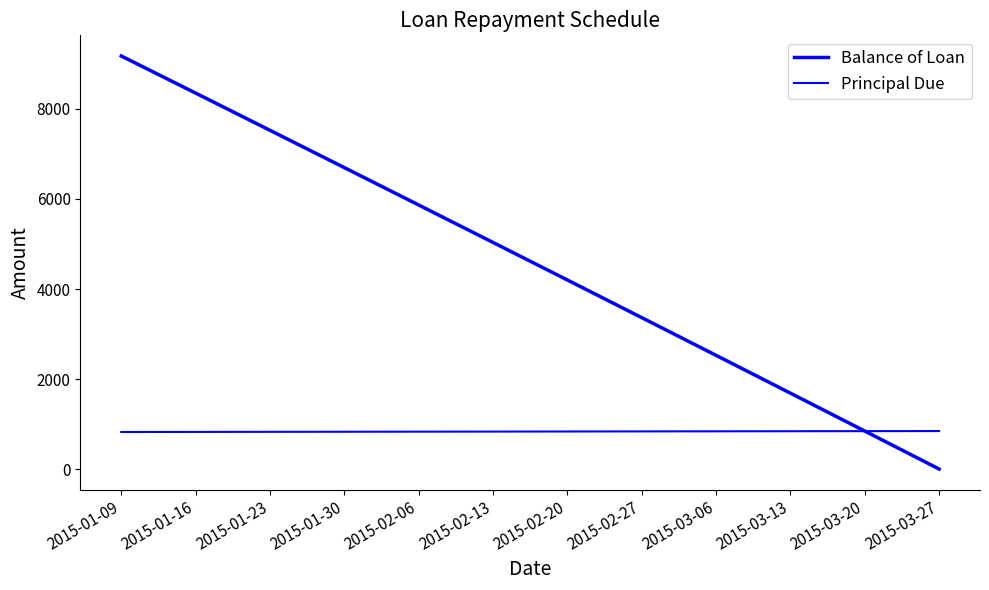

Does the chart have visible grid lines?

No